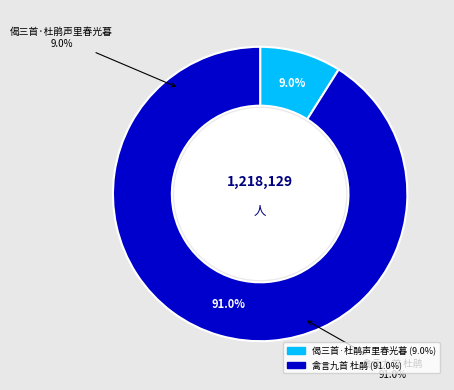

Between 禽言九首 杜鹃 and 偈三首·杜鹃声里春光暮, which is larger?

禽言九首 杜鹃